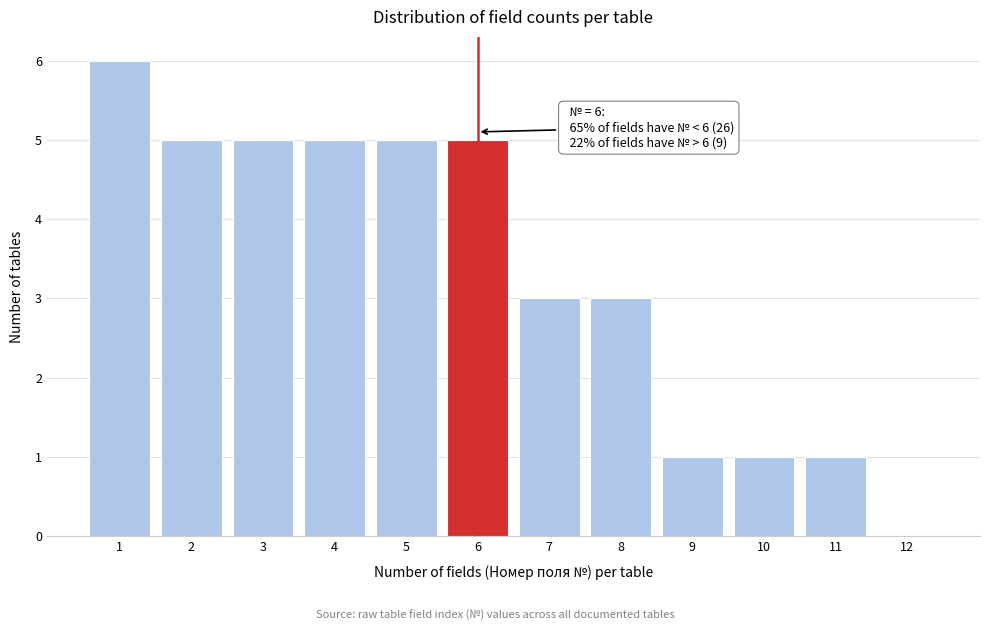

Reading left to right, transcribe all the data shown in this chart.

1=6	2=5	3=5	4=5	5=5	6=5	7=3	8=3	9=1	10=1	11=1	12=0